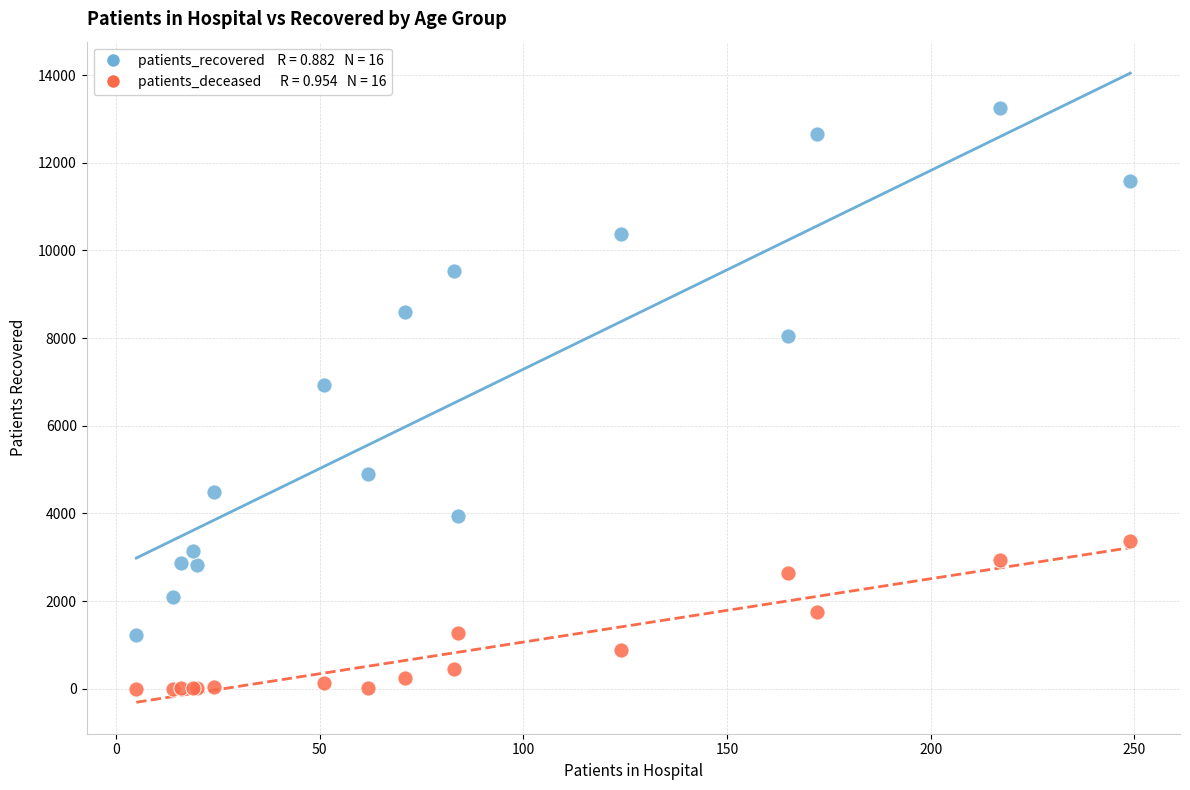

Across all series, what Y value is closest to 6621?

6934